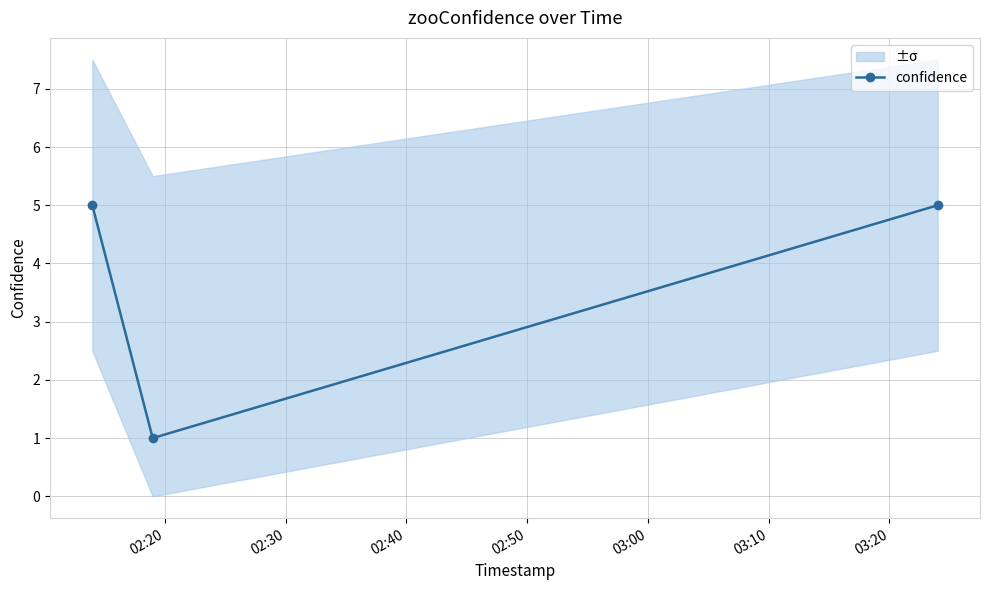

What is the highest value of the confidence series?

5